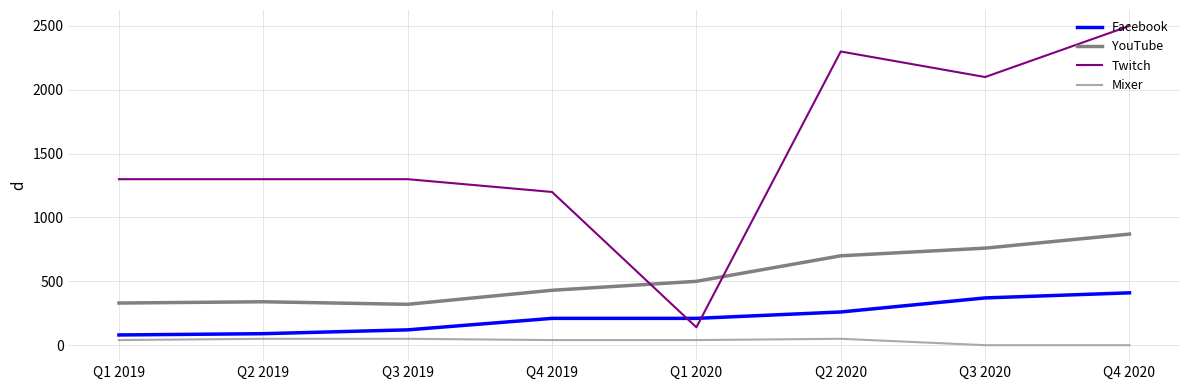

Between Q3 2019 and Q2 2020, which series saw the biggest shift?

Twitch